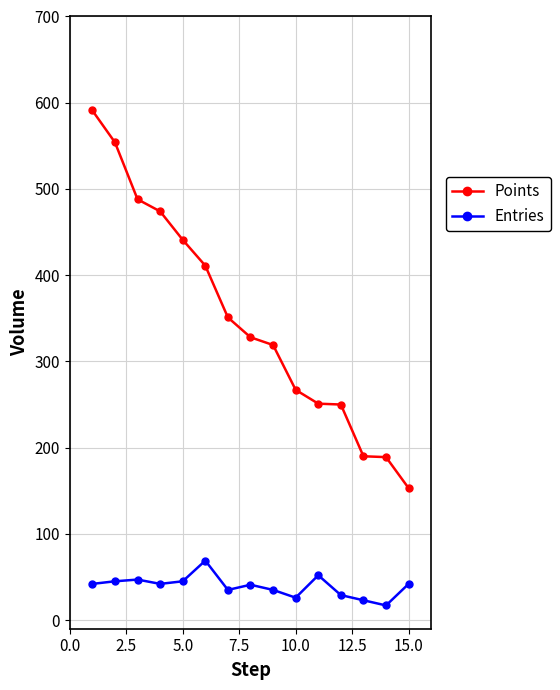

Count the number of data series in this chart.

2